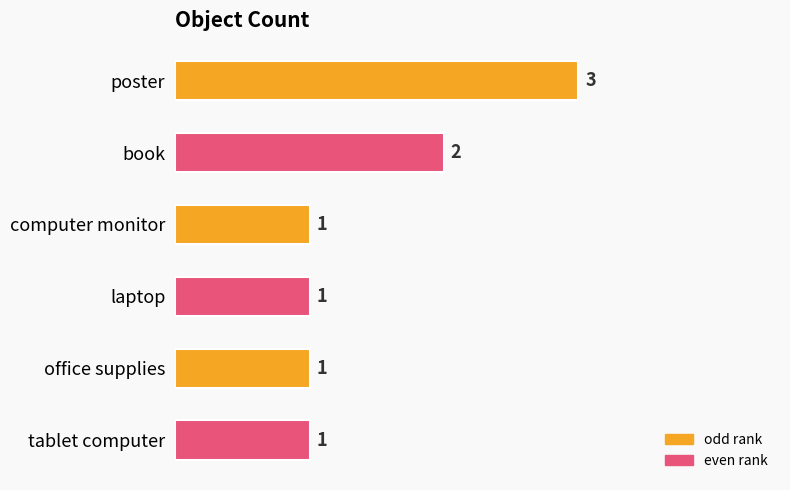

The chart shows a value of 1 at poster. True or false?

False